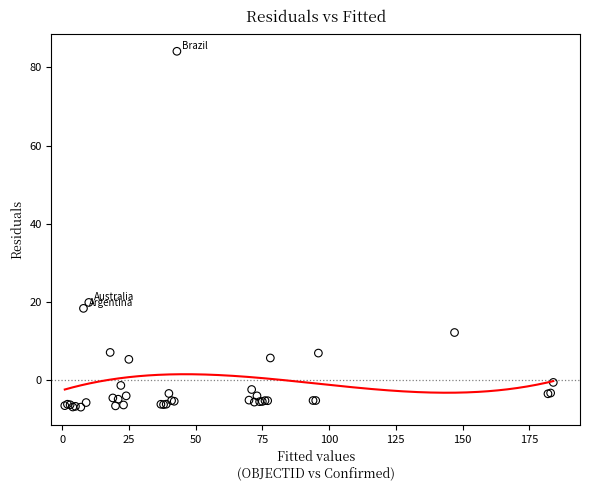

What Y value in the scatter plot is closest to 38?

19.9